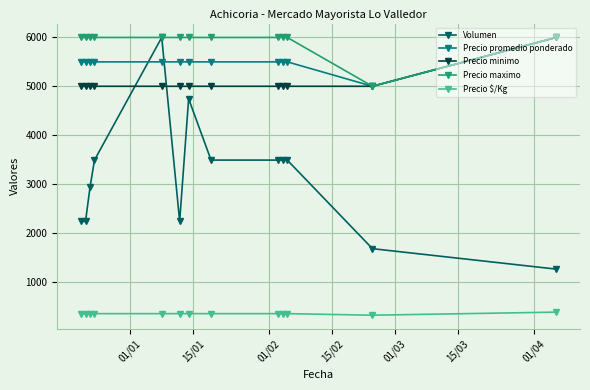

What is the smallest value displayed?

312.0